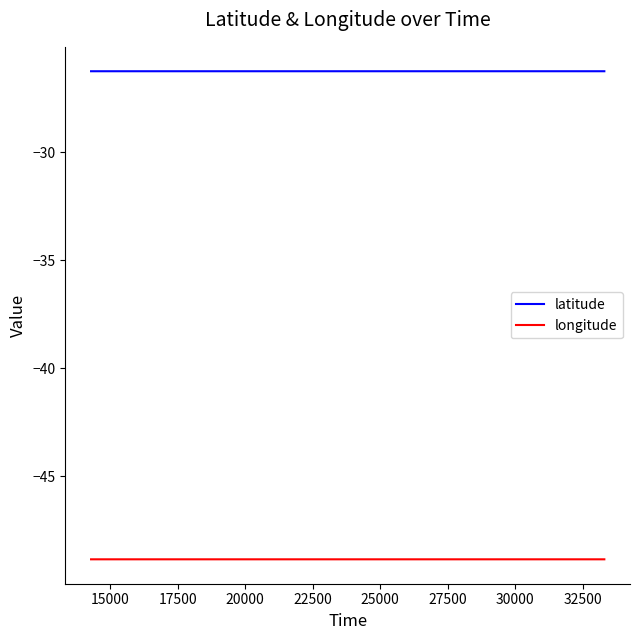

List the series in order of their peak value, highest first.

latitude, longitude